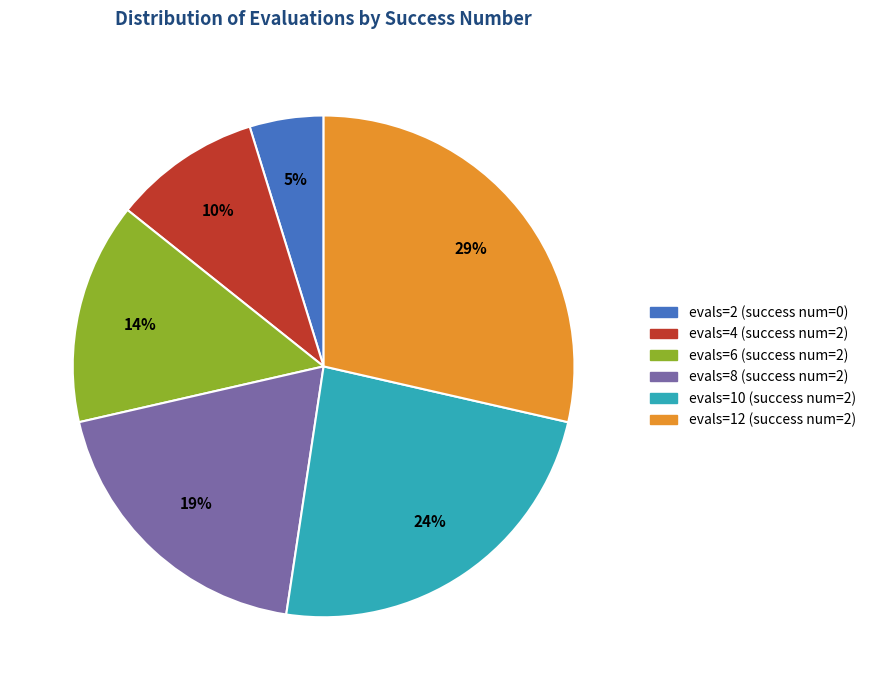

Is there a majority slice in this chart?

No